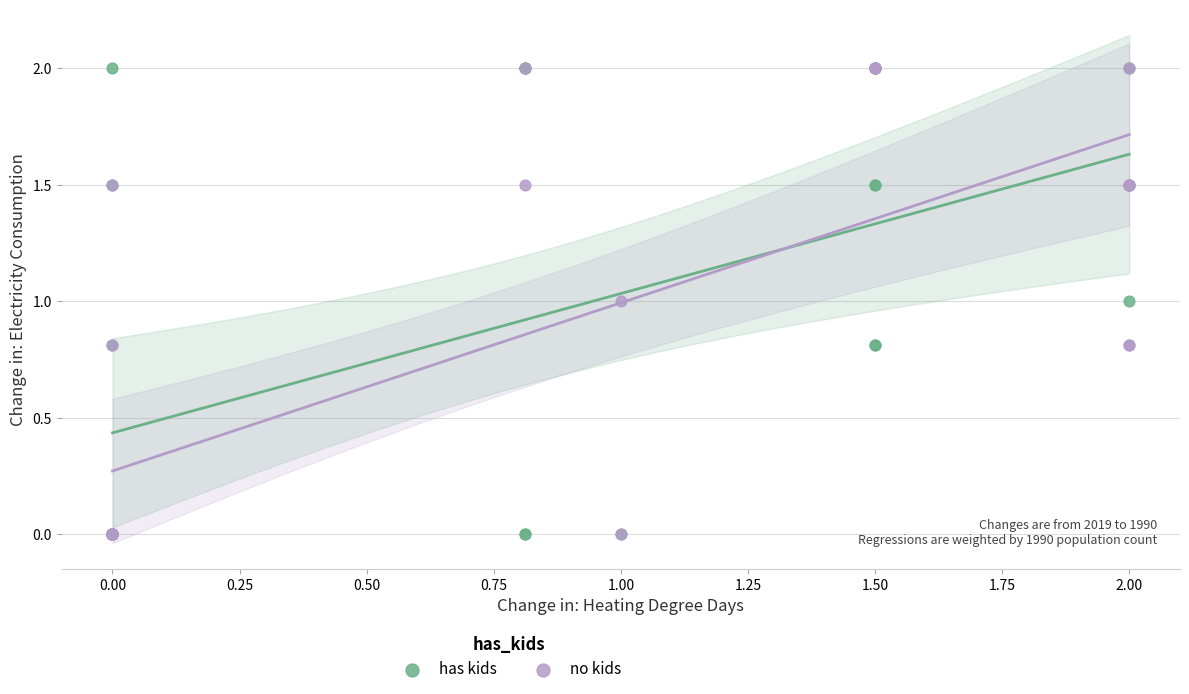

What are all the series names shown in the legend?

has kids, no kids